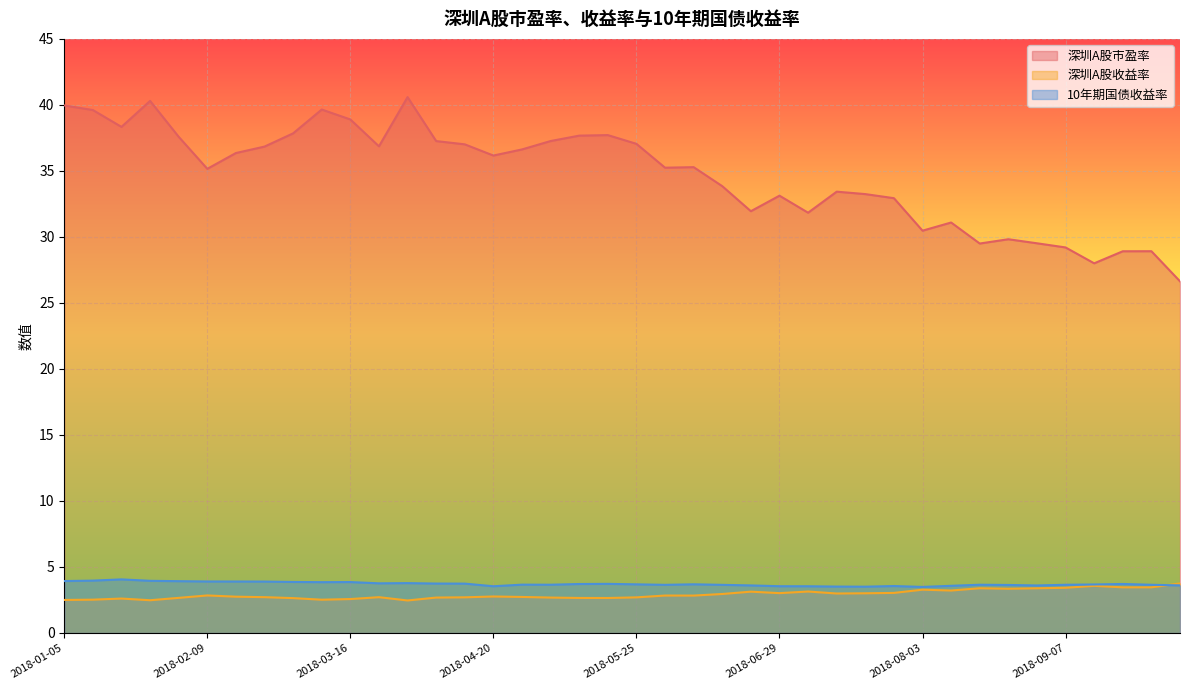

Reading left to right, extract all data points from this chart.

深圳A股市盈率: 40.0	39.6	38.3	40.3	37.6	35.2	36.4	36.8	37.8	39.6	38.9	36.9	40.6	37.3	37.0	36.2	36.6	37.3	37.7	37.7	37.1	35.2	35.3	33.8	31.9	33.1	31.8	33.4	33.2	32.9	30.5	31.1	29.5	29.8	29.5	29.2	28.0	28.9	28.9	26.6
深圳A股收益率: 2.5	2.5	2.6	2.5	2.7	2.8	2.8	2.7	2.6	2.5	2.6	2.7	2.5	2.7	2.7	2.8	2.7	2.7	2.7	2.7	2.7	2.8	2.8	3.0	3.1	3.0	3.1	3.0	3.0	3.0	3.3	3.2	3.4	3.4	3.4	3.4	3.6	3.5	3.5	3.8
10年期国债收益率: 3.9	4.0	4.1	4.0	3.9	3.9	3.9	3.9	3.9	3.9	3.9	3.8	3.8	3.7	3.7	3.5	3.7	3.7	3.7	3.7	3.7	3.6	3.7	3.6	3.6	3.5	3.5	3.5	3.5	3.6	3.5	3.6	3.7	3.6	3.6	3.7	3.7	3.7	3.7	3.6